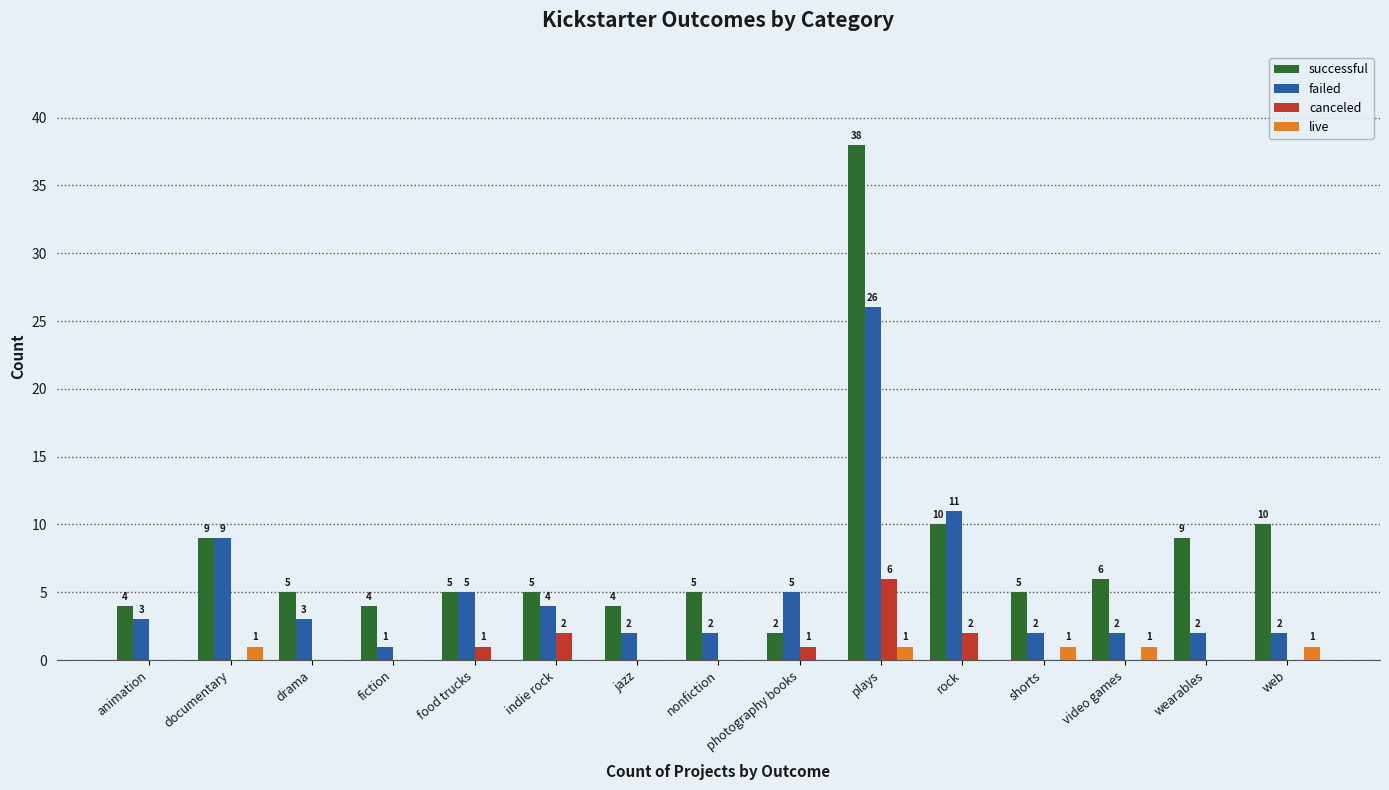

Reading left to right, transcribe all the data shown in this chart.

successful: animation=4	documentary=9	drama=5	fiction=4	food trucks=5	indie rock=5	jazz=4	nonfiction=5	photography books=2	plays=38	rock=10	shorts=5	video games=6	wearables=9	web=10
failed: animation=3	documentary=9	drama=3	fiction=1	food trucks=5	indie rock=4	jazz=2	nonfiction=2	photography books=5	plays=26	rock=11	shorts=2	video games=2	wearables=2	web=2
canceled: animation=0	documentary=0	drama=0	fiction=0	food trucks=1	indie rock=2	jazz=0	nonfiction=0	photography books=1	plays=6	rock=2	shorts=0	video games=0	wearables=0	web=0
live: animation=0	documentary=1	drama=0	fiction=0	food trucks=0	indie rock=0	jazz=0	nonfiction=0	photography books=0	plays=1	rock=0	shorts=1	video games=1	wearables=0	web=1